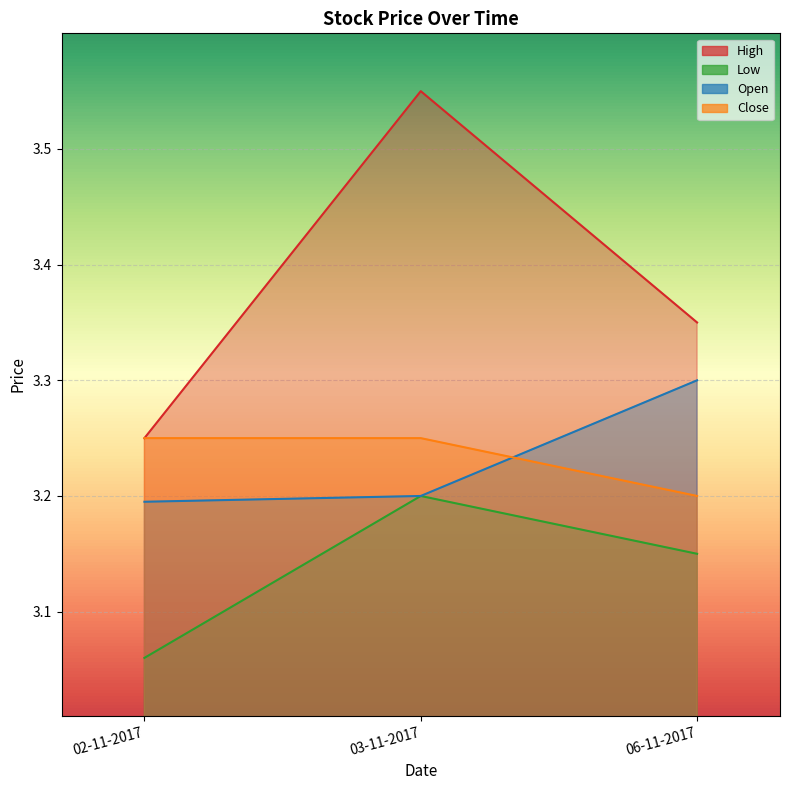

Count the Close values in the range 3 to 4.

3